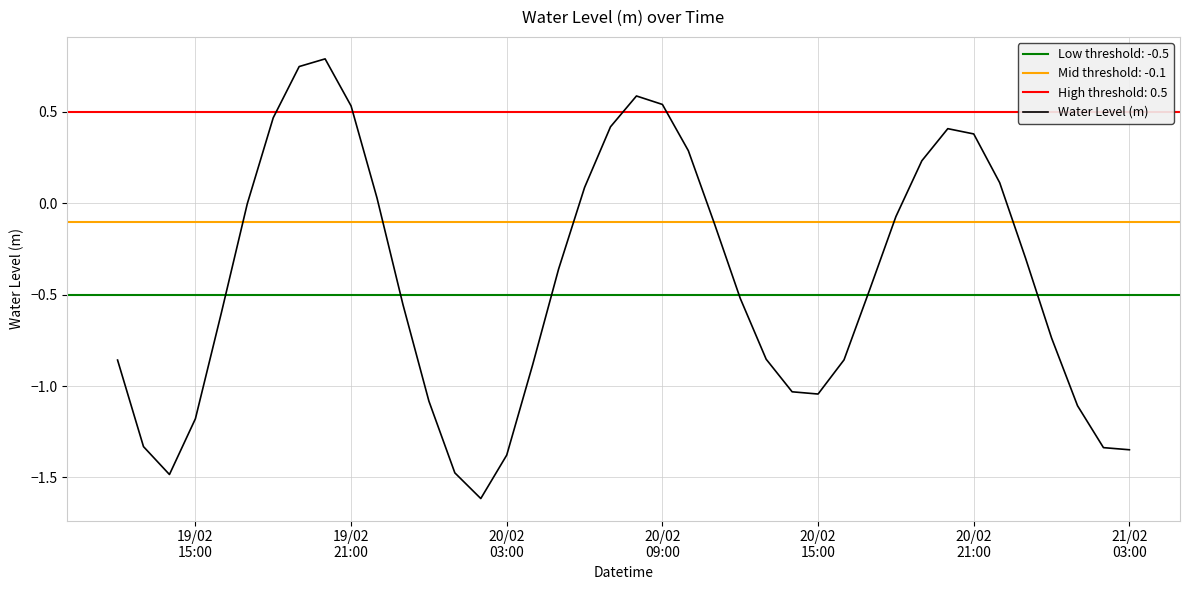

What is the highest value of the Water Level (m) series?

0.8